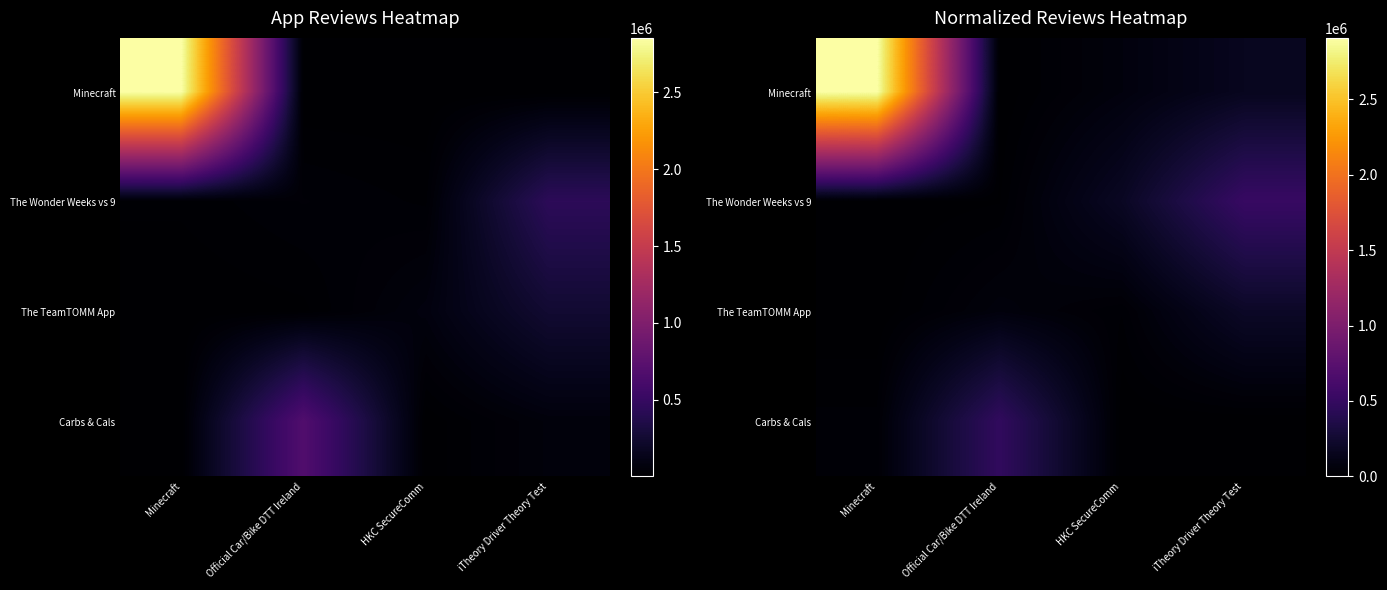

Rank the series at Official Car/Bike DTT Ireland from lowest to highest value.

Minecraft, The Wonder Weeks vs 9, The TeamTOMM App, Carbs & Cals